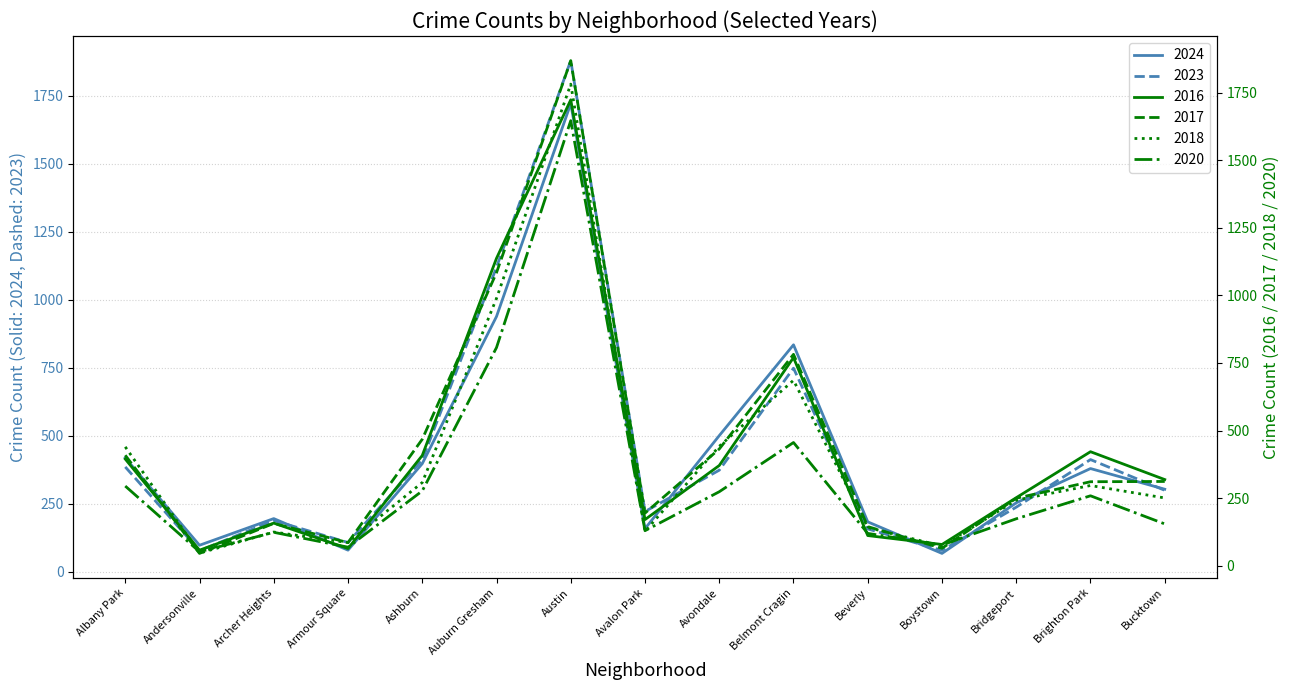

Is it true that 2020 equals 27 at Armour Square?

False